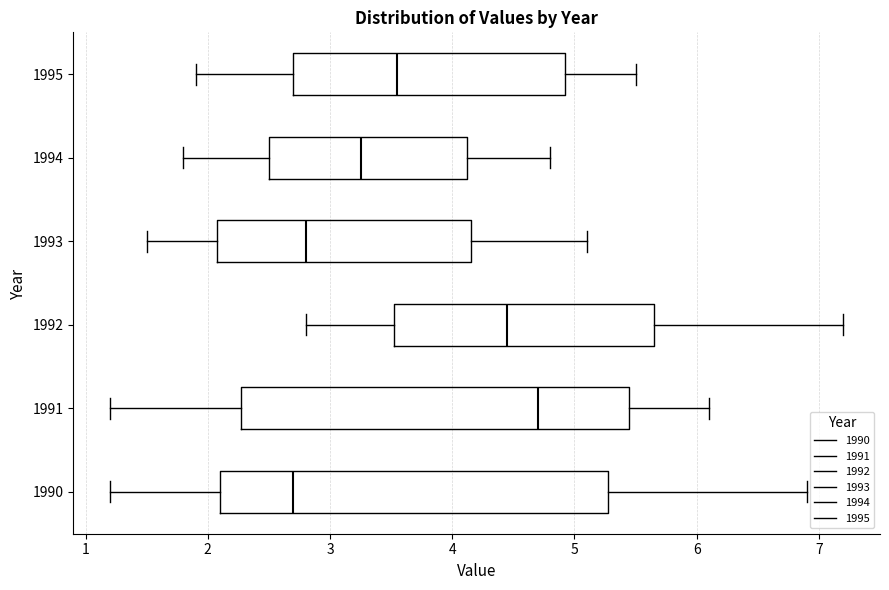

Reading bottom to top, read every box against the x-axis: the position of its median line, the range the box covers, and the ends of its whiskers. The values are not printed on the chart, so give them approximately, as read against the axis.

1990: median 2.7, box 2.1 to 5.3, whiskers 1.2 to 6.9
1991: median 4.7, box 2.3 to 5.5, whiskers 1.2 to 6.1
1992: median 4.5, box 3.5 to 5.7, whiskers 2.8 to 7.2
1993: median 2.8, box 2.1 to 4.2, whiskers 1.5 to 5.1
1994: median 3.3, box 2.5 to 4.1, whiskers 1.8 to 4.8
1995: median 3.6, box 2.7 to 4.9, whiskers 1.9 to 5.5